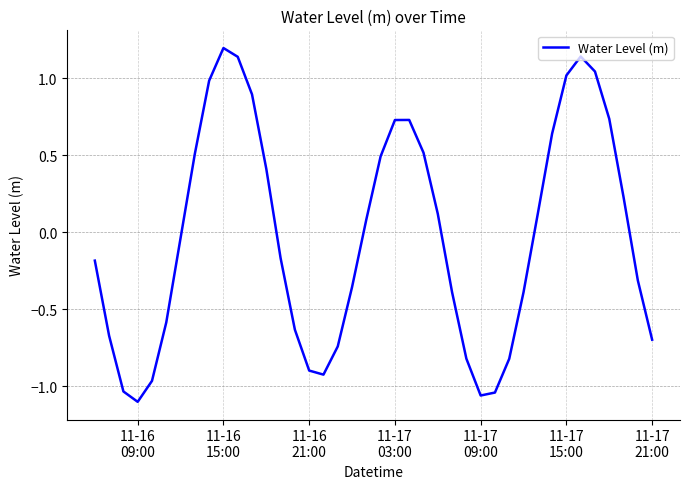

What is the greatest value displayed?

1.2